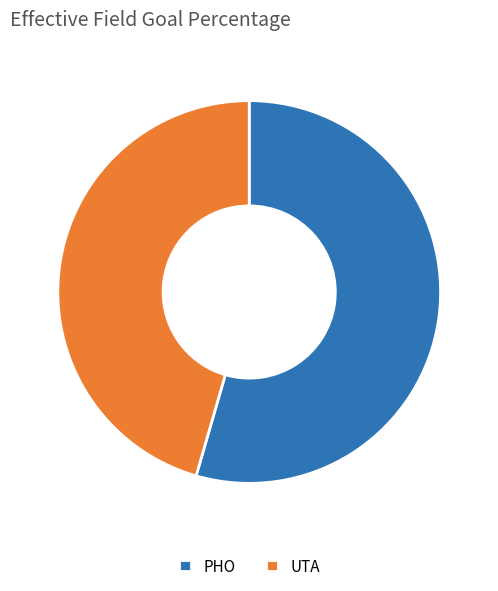

Which category has the biggest portion of the pie?

PHO